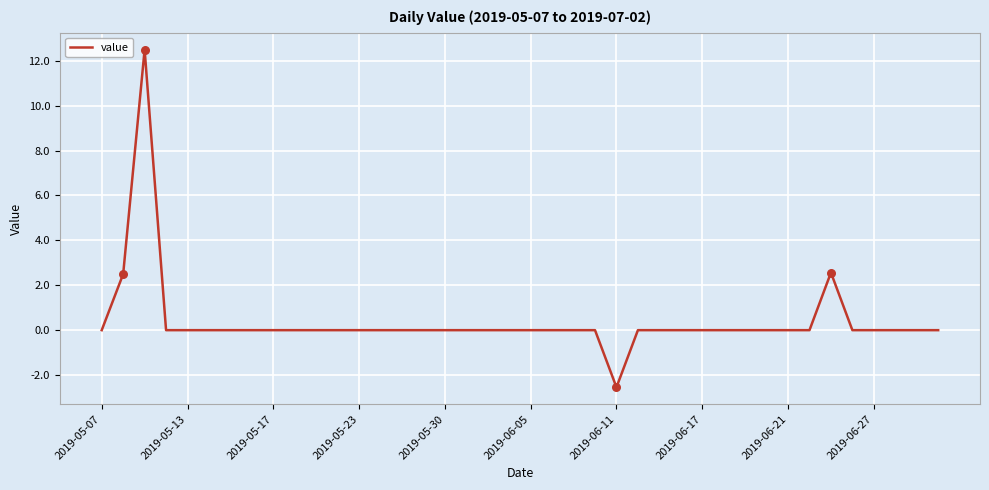

What is the difference between the maximum and minimum values?

15.0